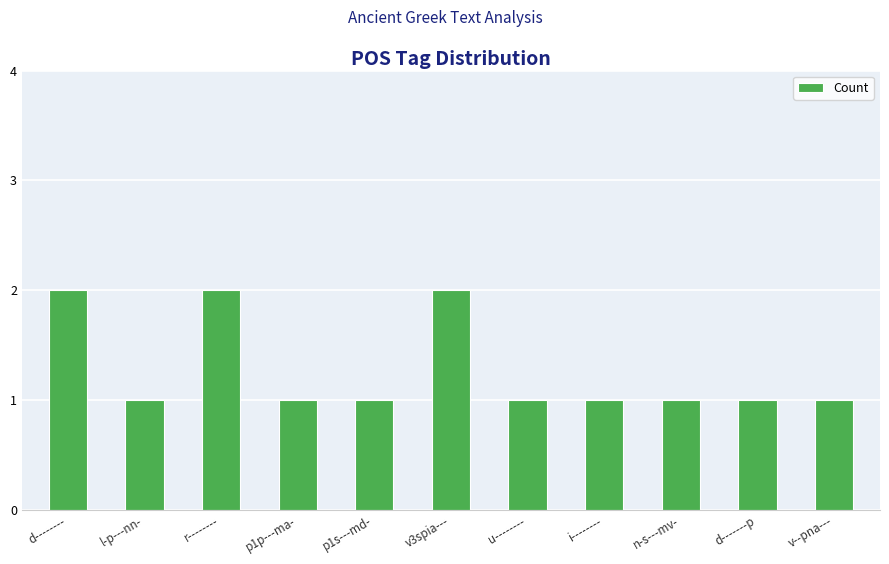

Reading left to right, list all the values displayed in this chart.

2	1	2	1	1	2	1	1	1	1	1